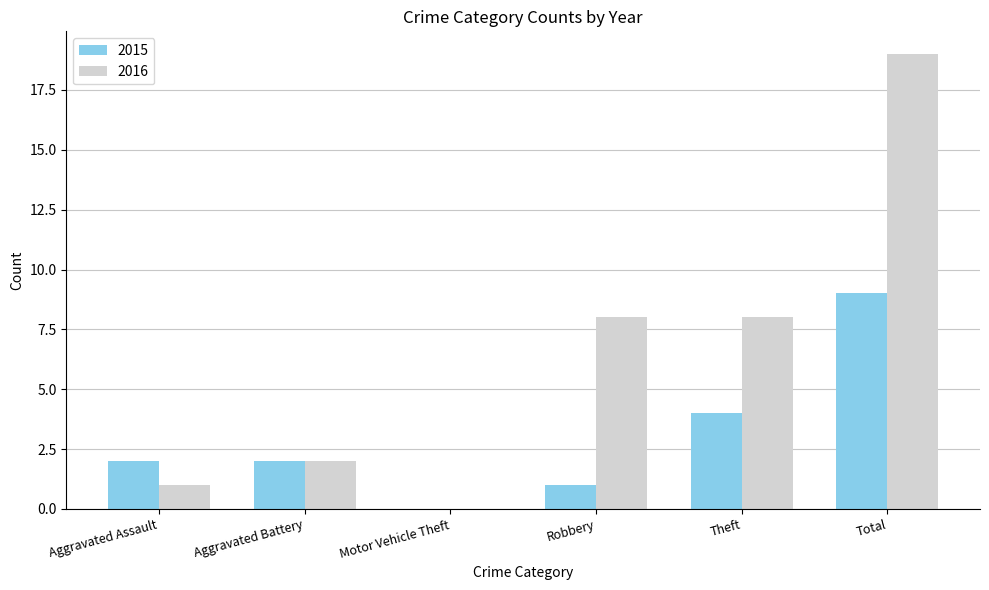

Is it true that 2016 equals 10 at Total?

False